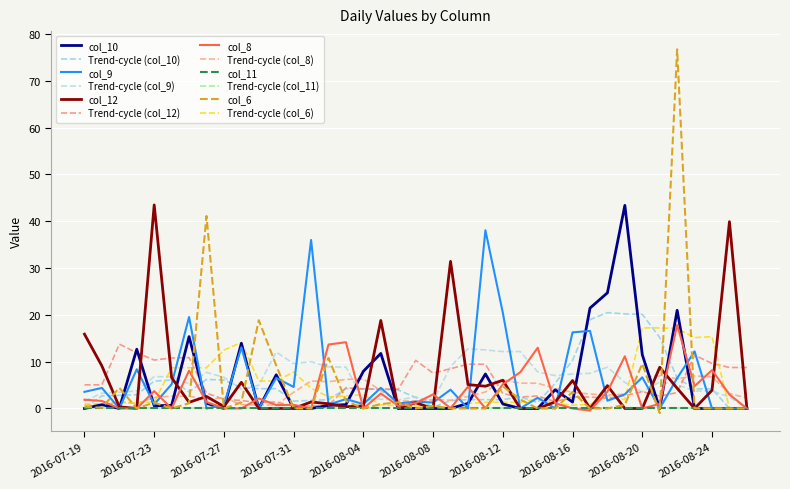

Is this an area chart (filled region under the line)?

No